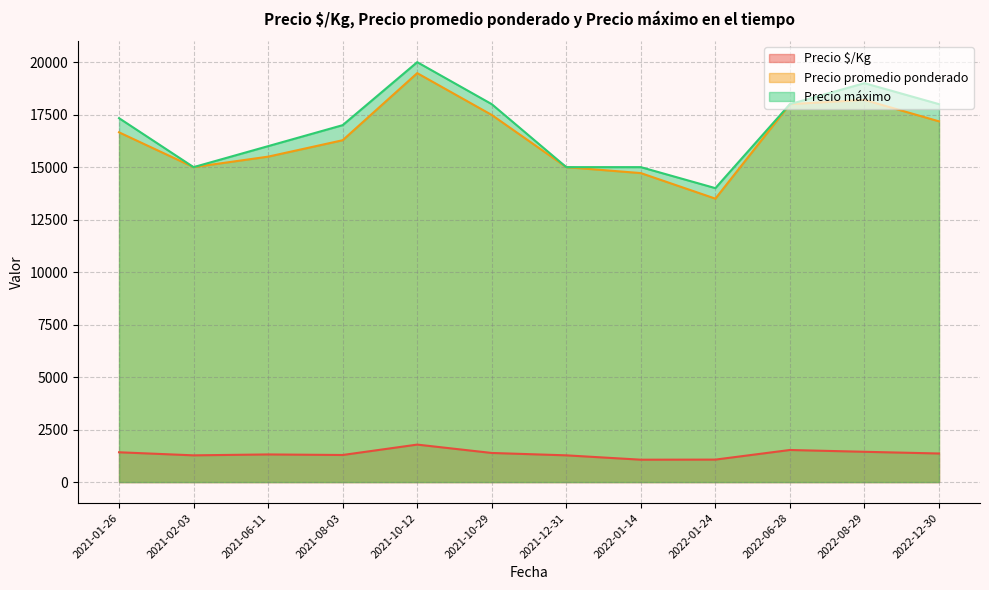

In Precio promedio ponderado, how many points are lower than both neighbors (excluding endpoints)?

2